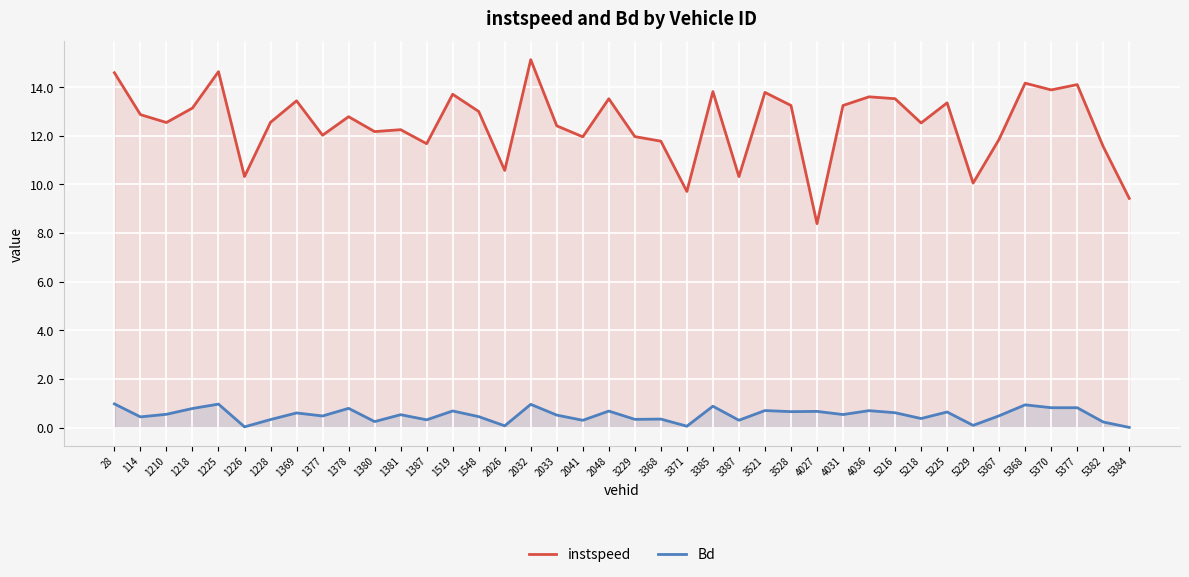

How many series are shown in this chart?

2